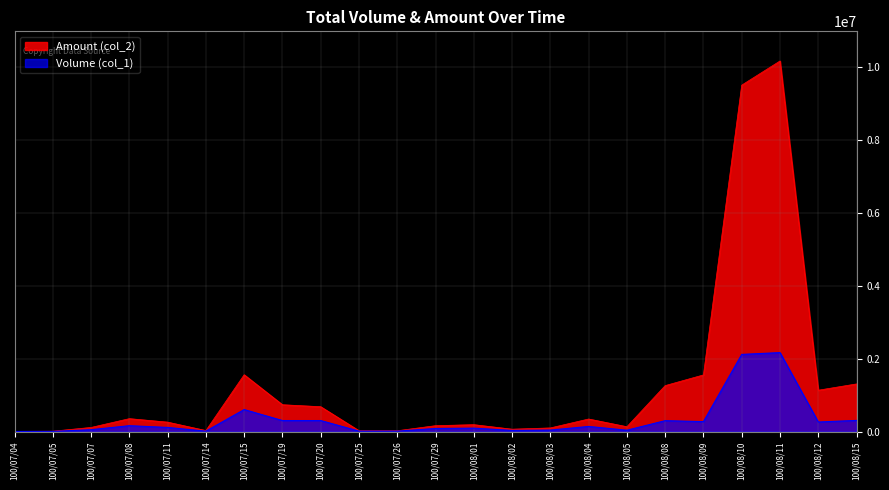

At which label does Amount (col_2) first exceed 257760?

100/07/08